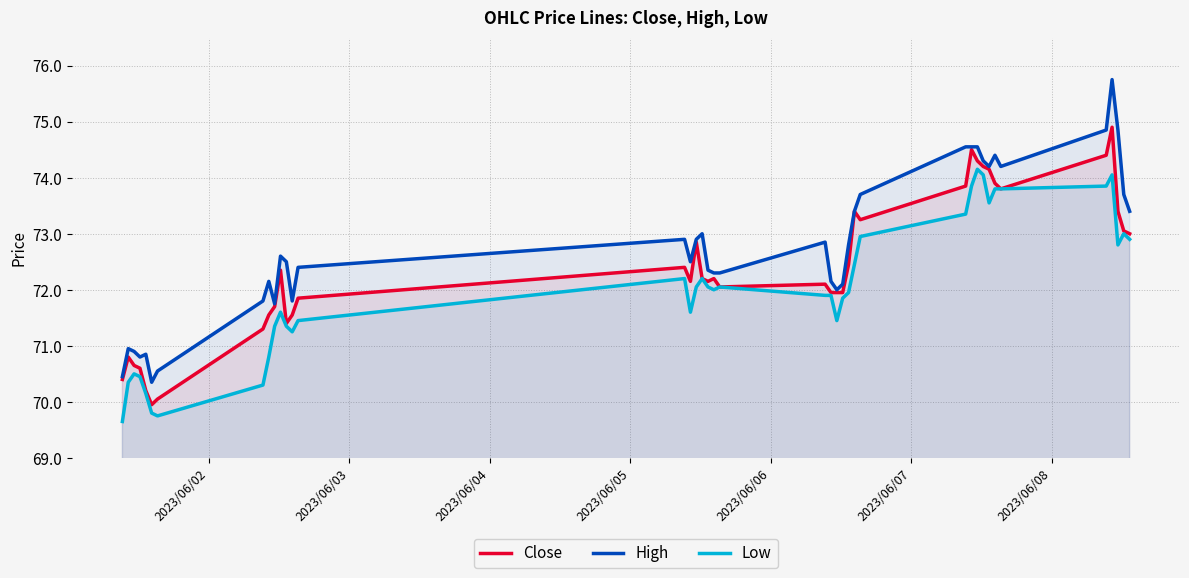

Rank the series by their maximum value, from highest to lowest.

High, Close, Low